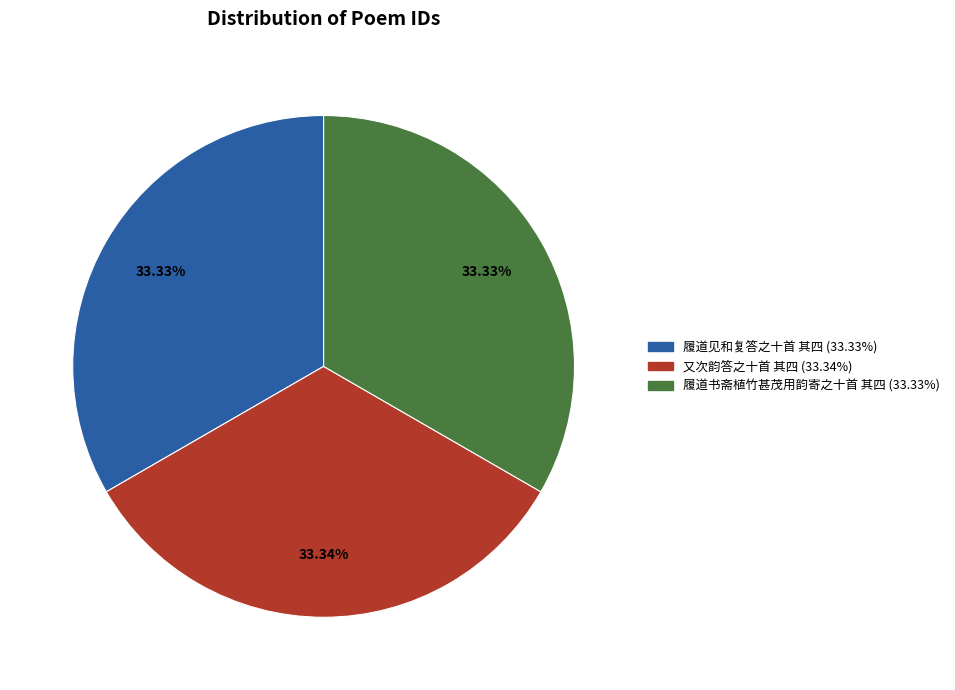

Is it true that 履道见和复答之十首 其四 is 33% of the pie?

True